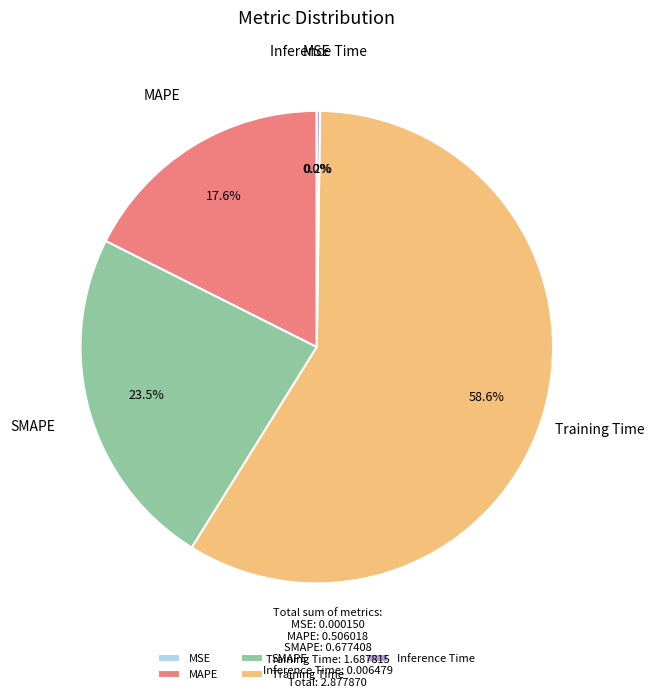

How much of the chart is everything except MAPE?

82.4%